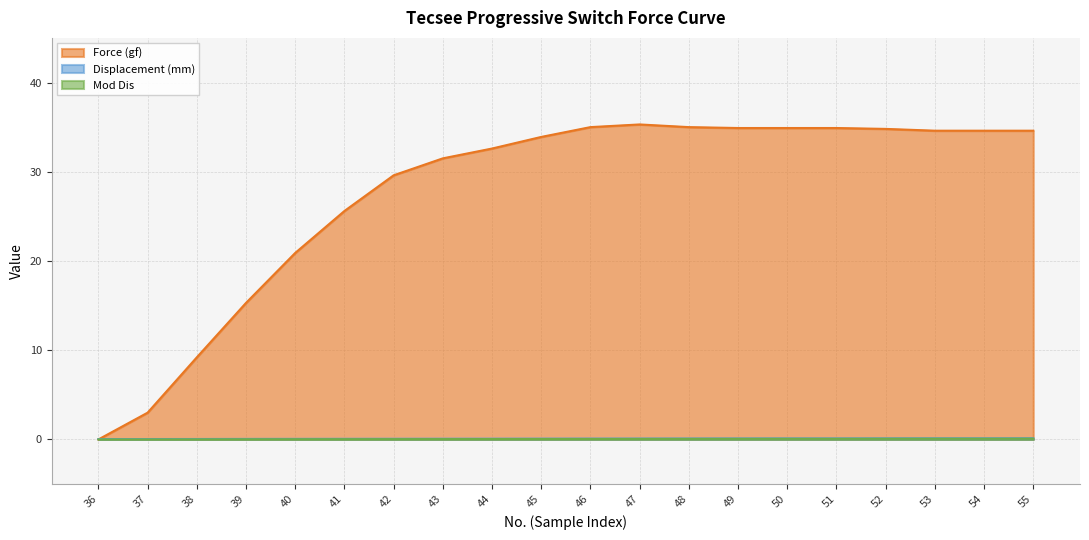

At which label is Mod Dis closest to 0?

36